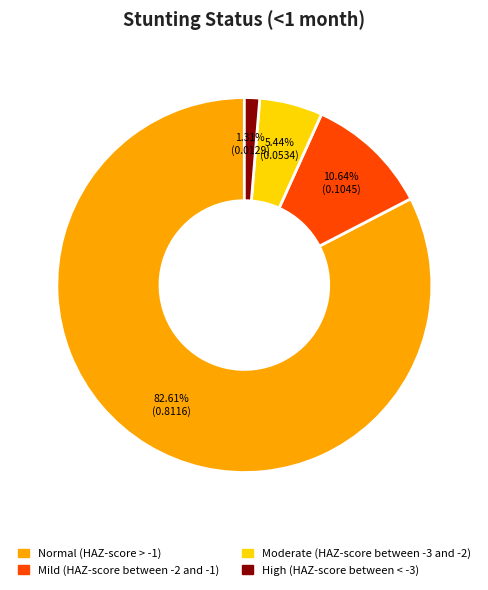

What is the total percentage of Moderate (HAZ-score between -3 and -2) and Normal (HAZ-score > -1)?

88.0%